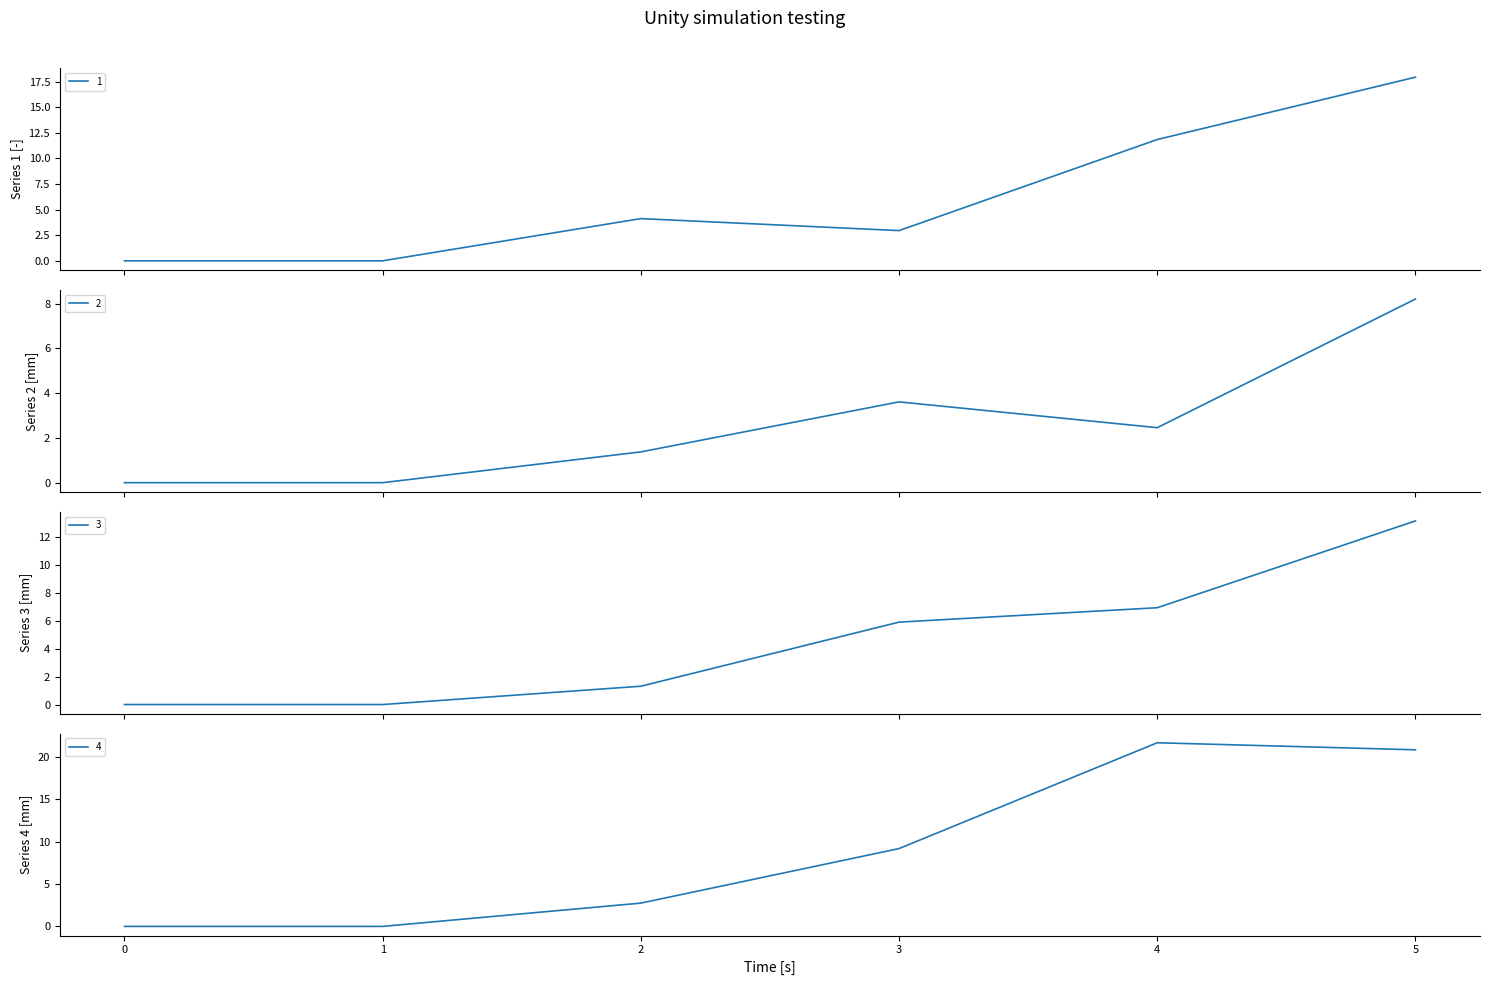

Between 3 and 5, which is larger?

5